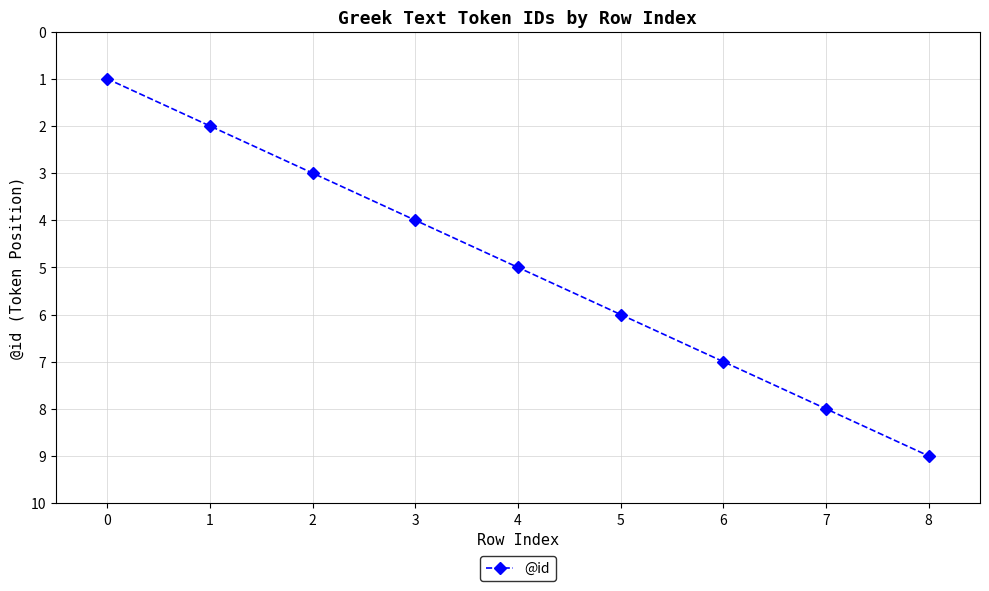

How many lines are shown in the chart?

1